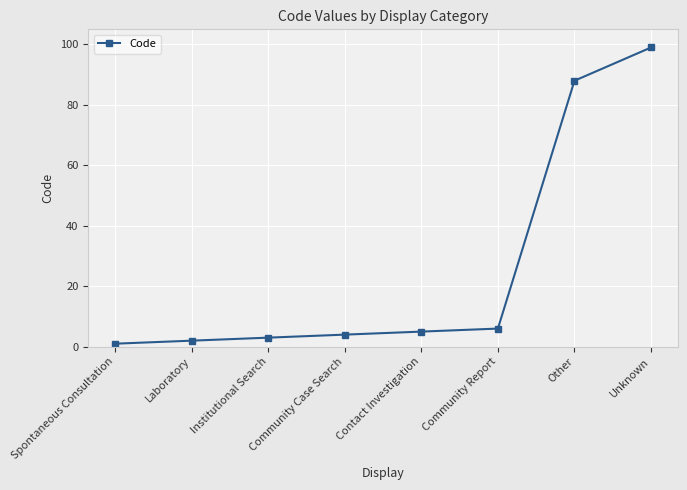

Which has a higher value, Institutional Search or Other?

Other